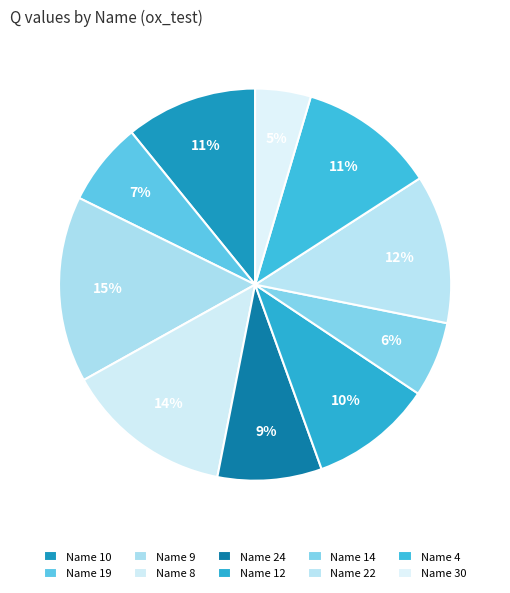

How many segments does this pie chart have?

10